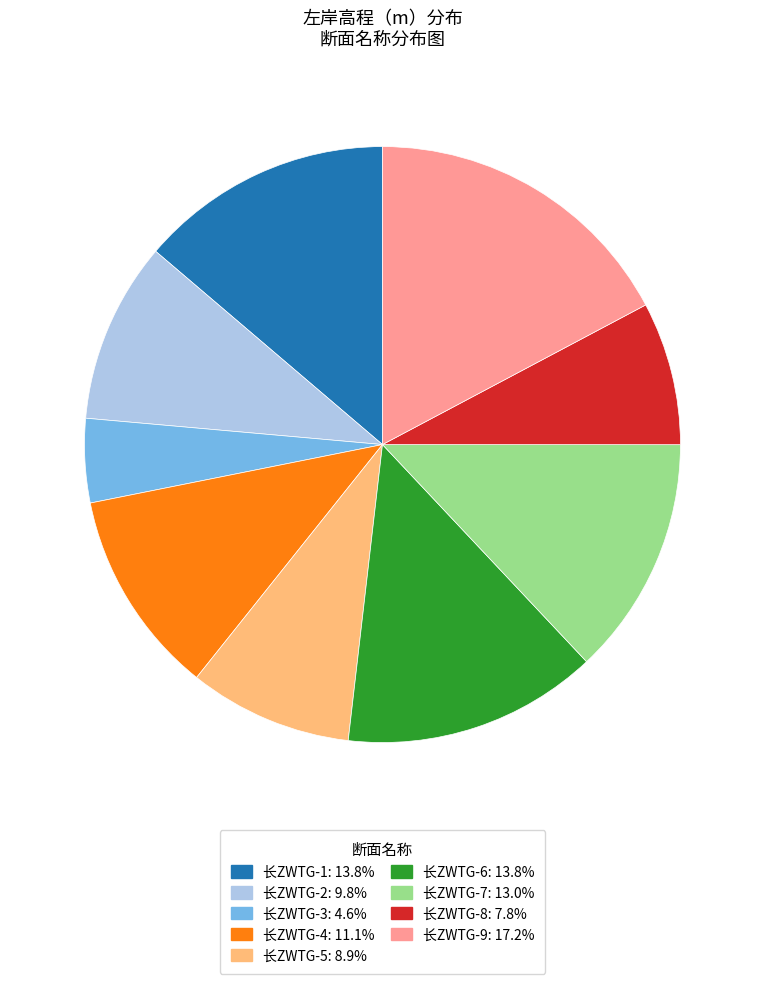

What is the ratio of the value at 长ZWTG-7 to the value at 长ZWTG-2?

1.3